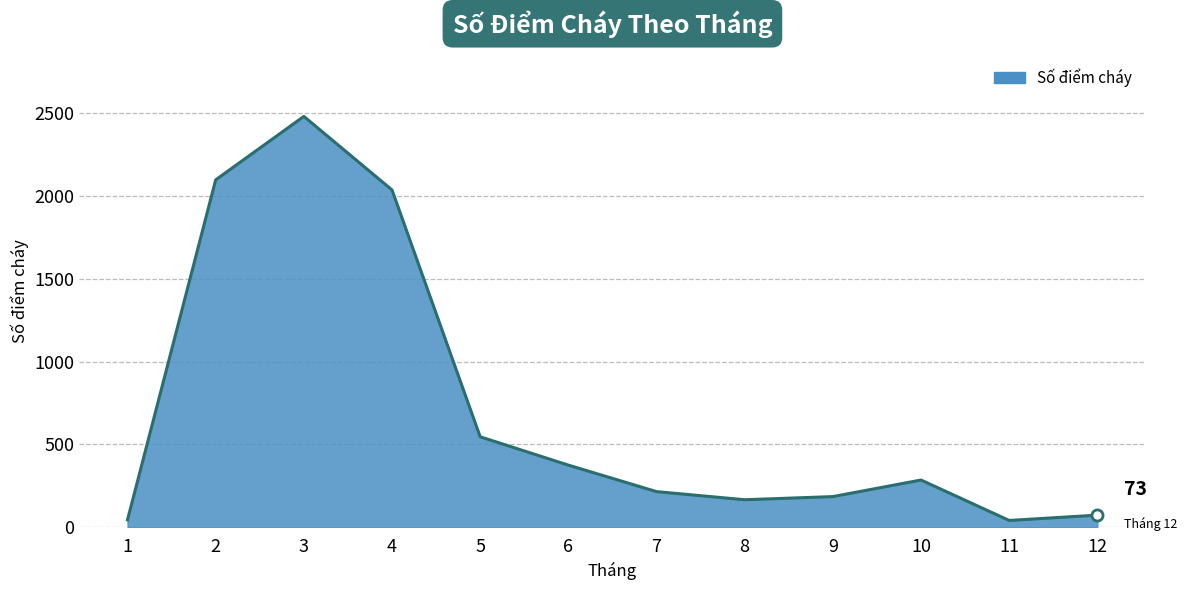

What is the change in value from 2 to 7?

-1882